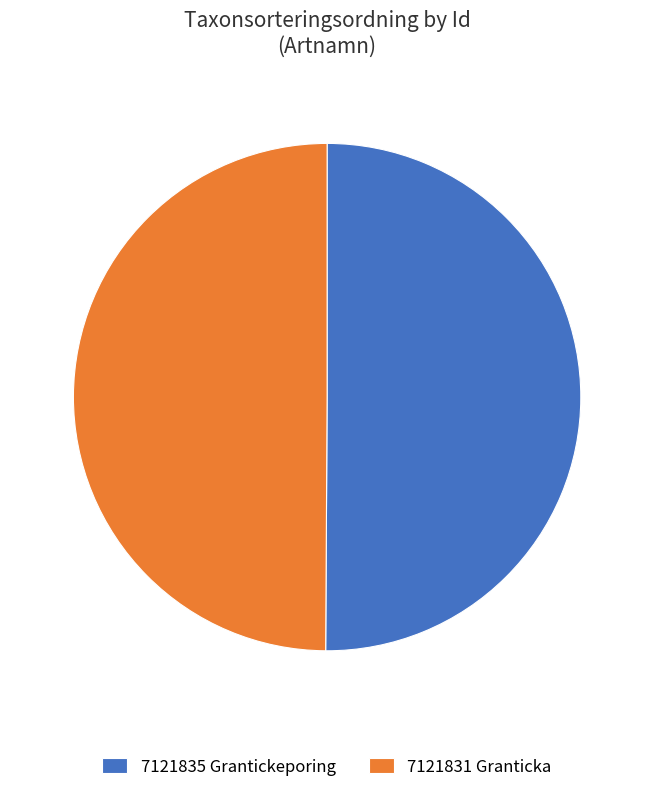

Approximately how many times larger is the value at 7121831 Granticka compared to 7121835 Grantickeporing?

1.0